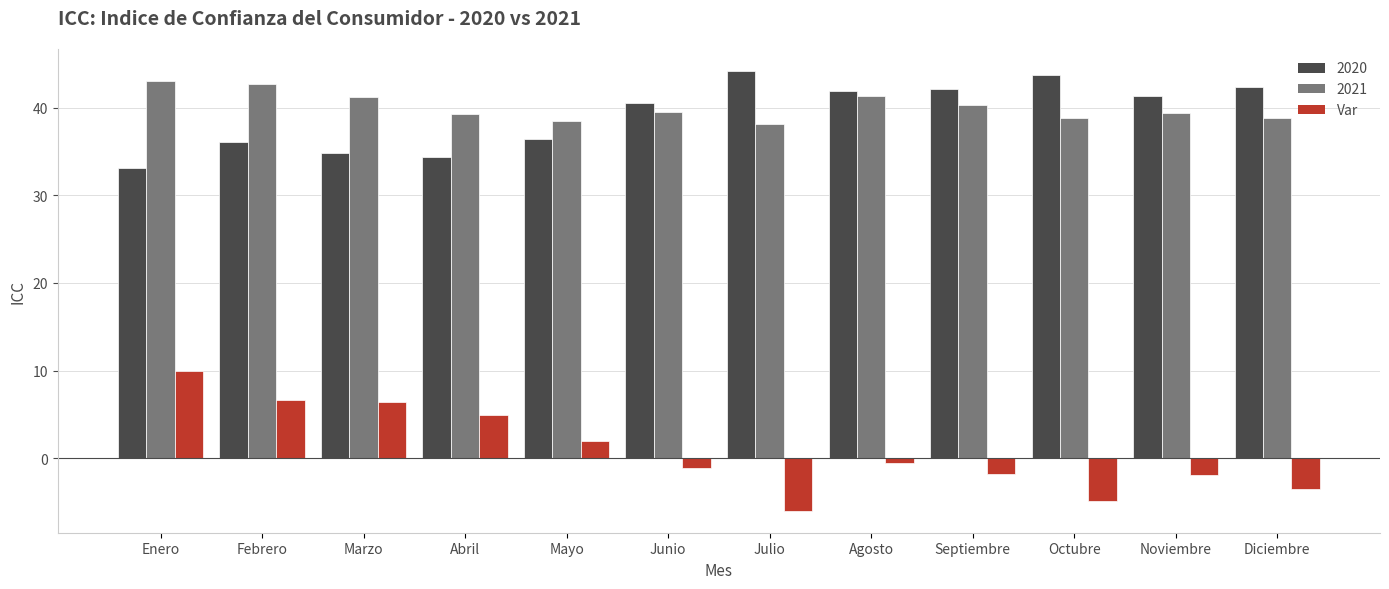

The 2021 series shows 39.4 at Noviembre. True or false?

True